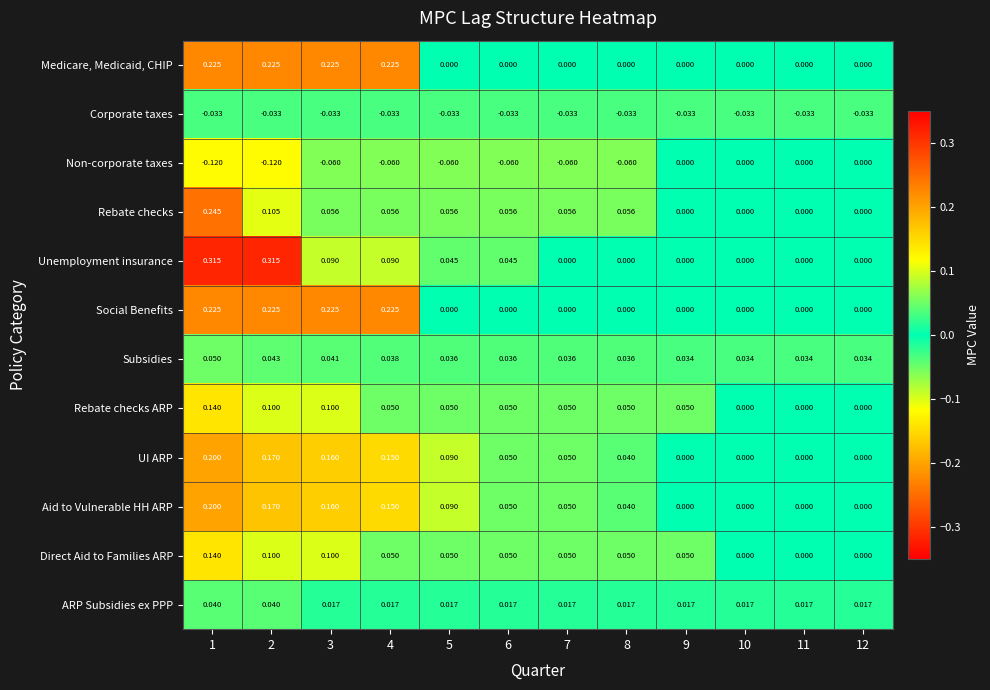

At which category is the sum across all series the highest?

1